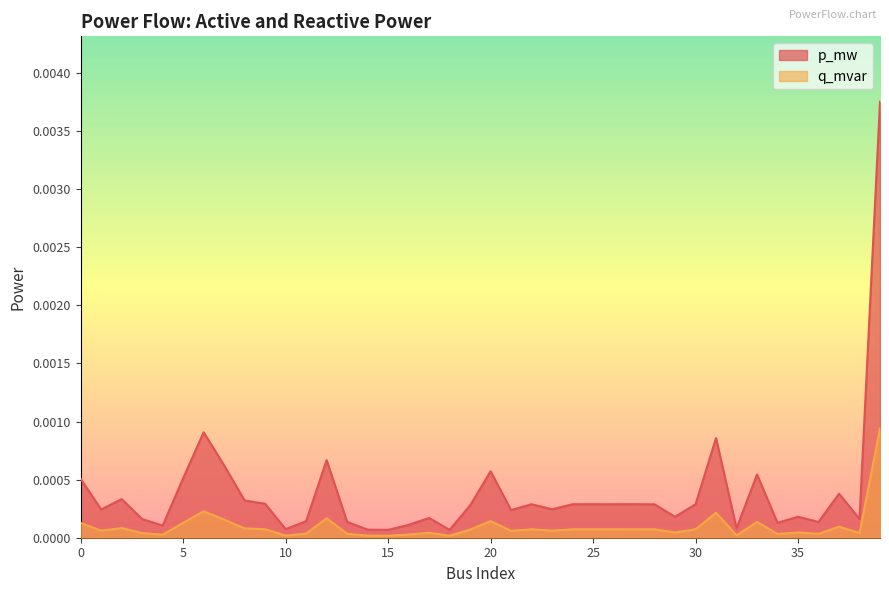

Where is the first local minimum for p_mw?

1